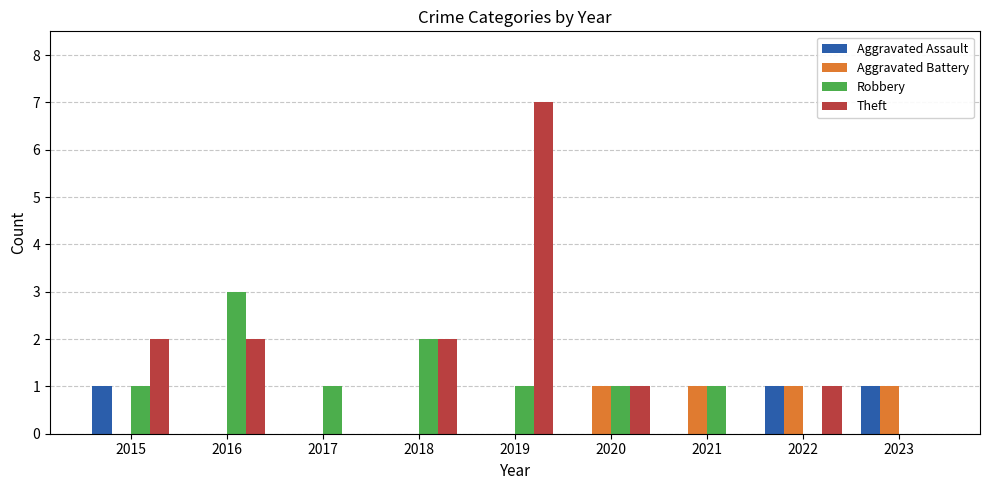

How many data points does each series have?

9